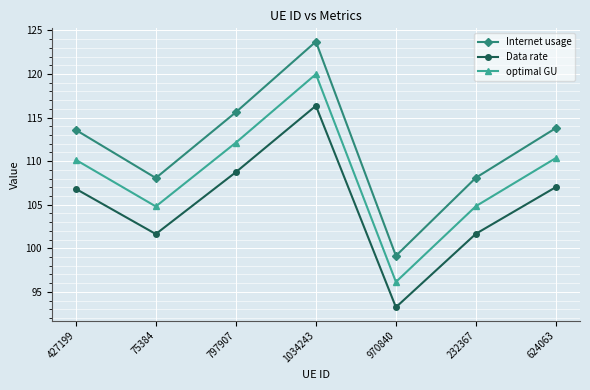

What is the label of the 4th point from the left?

1034243